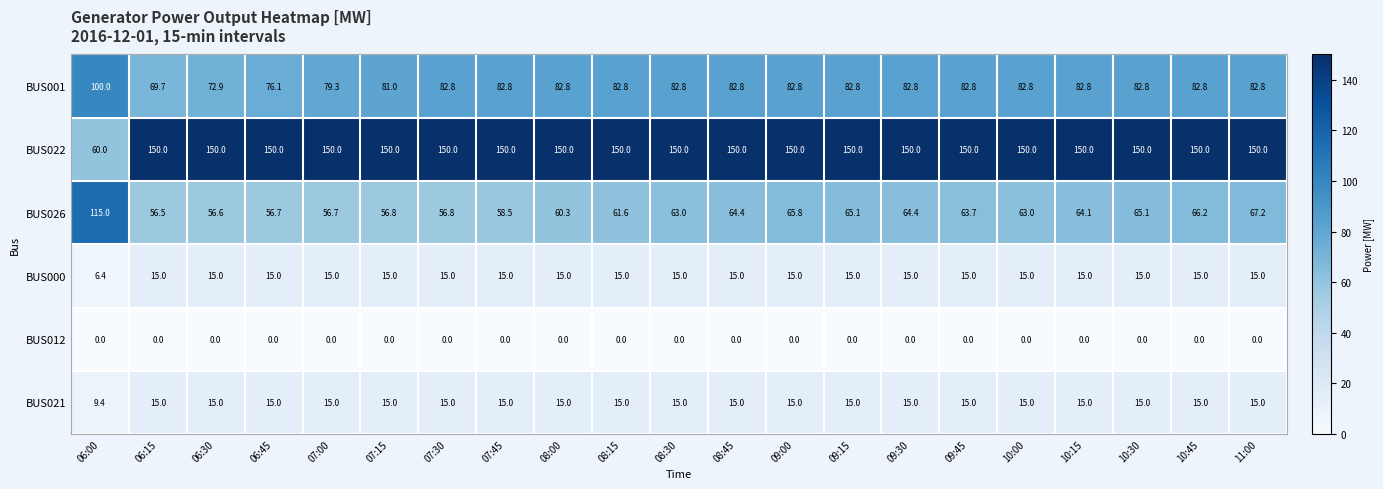

What is the sum of all BUS022 values?

3060.0